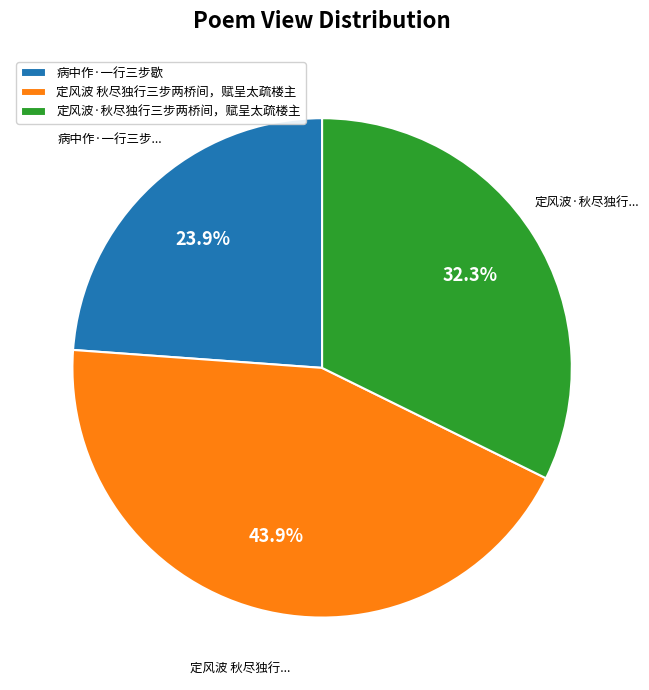

How many segments does this pie chart have?

3